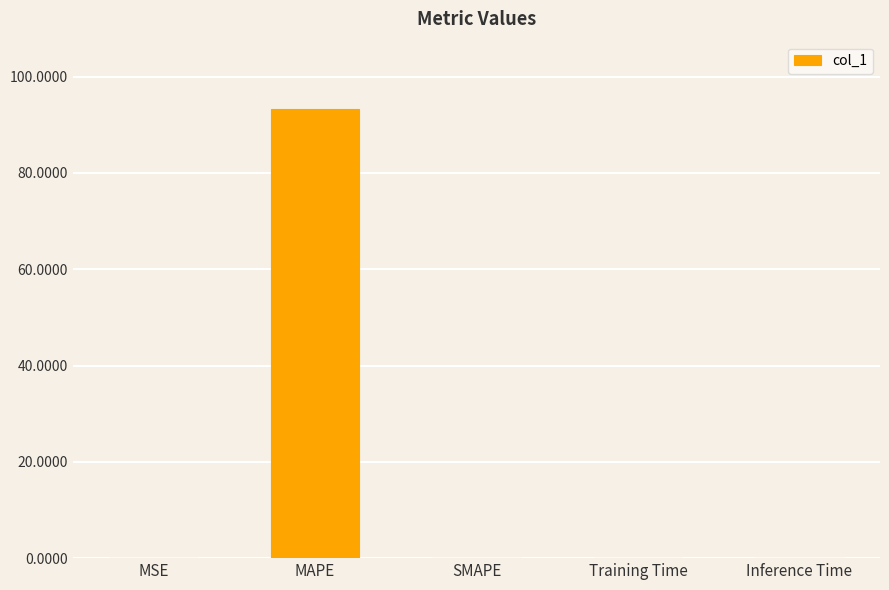

What is the maximum value shown in the chart?

93.3